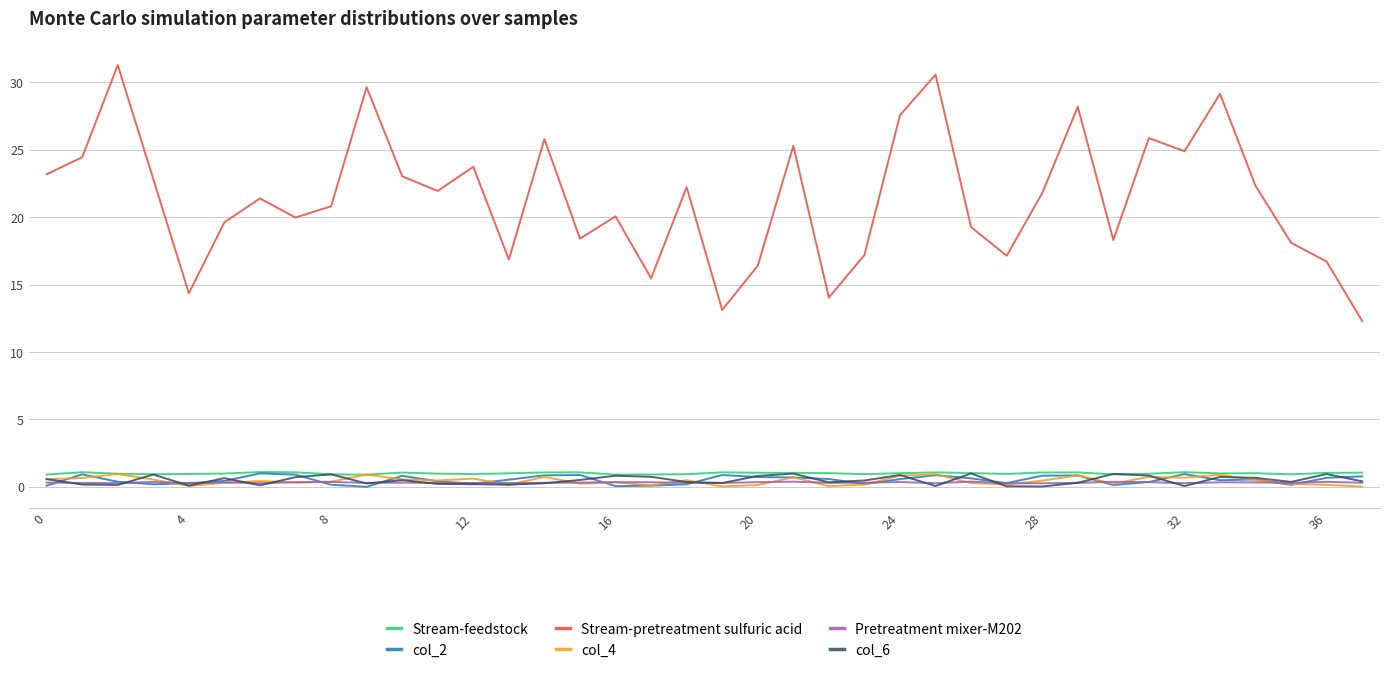

Does the chart display data point markers on the line(s)?

No